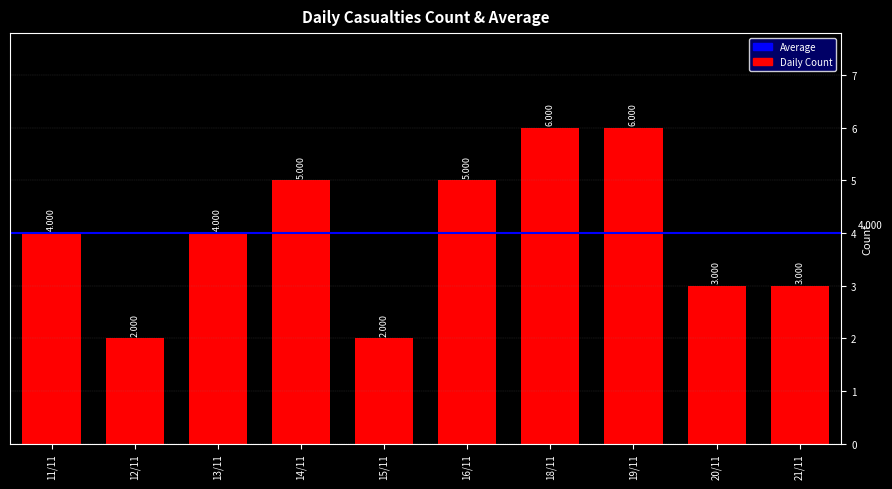

What is the ratio of the value at 11/11 to the value at 21/11?

1.3